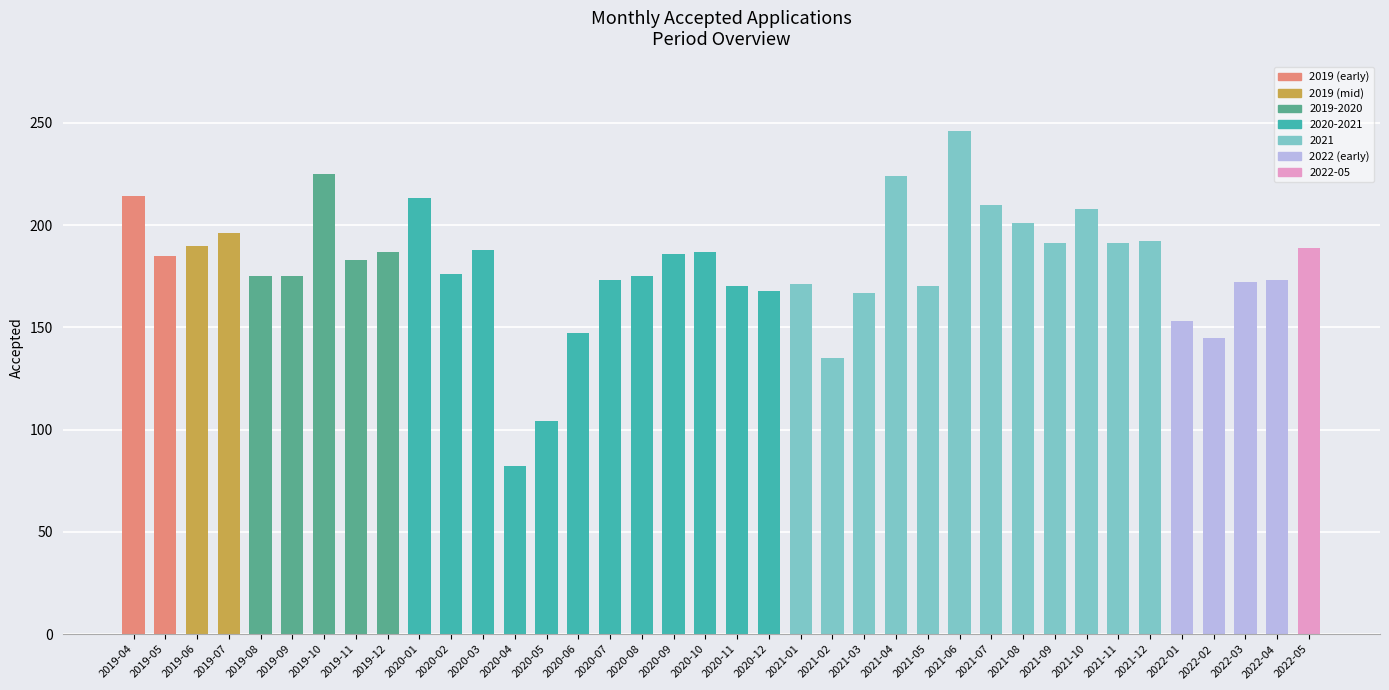

Approximately how many times larger is the value at 2019-09 compared to 2019-07?

0.9